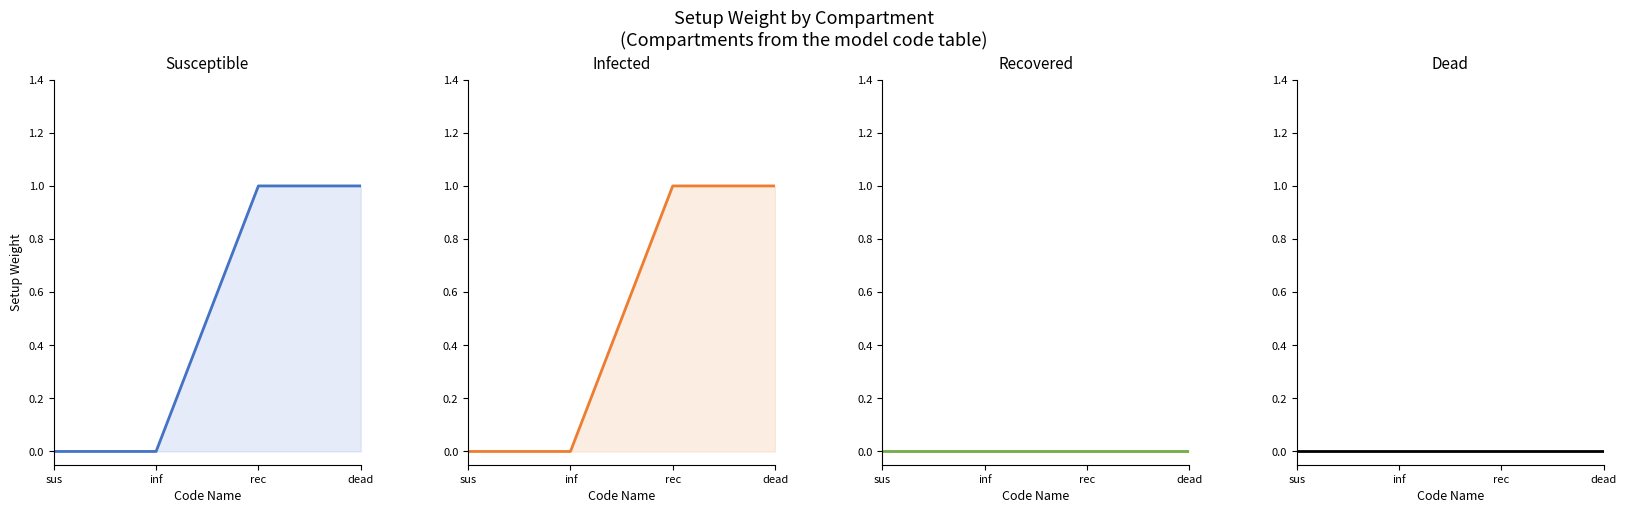

How many lines are shown in the chart?

4